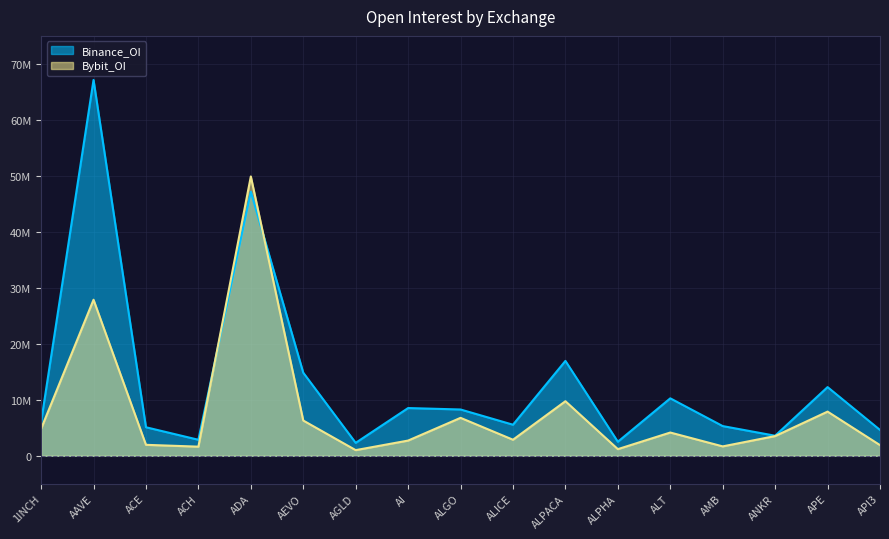

Does the chart have visible grid lines?

Yes